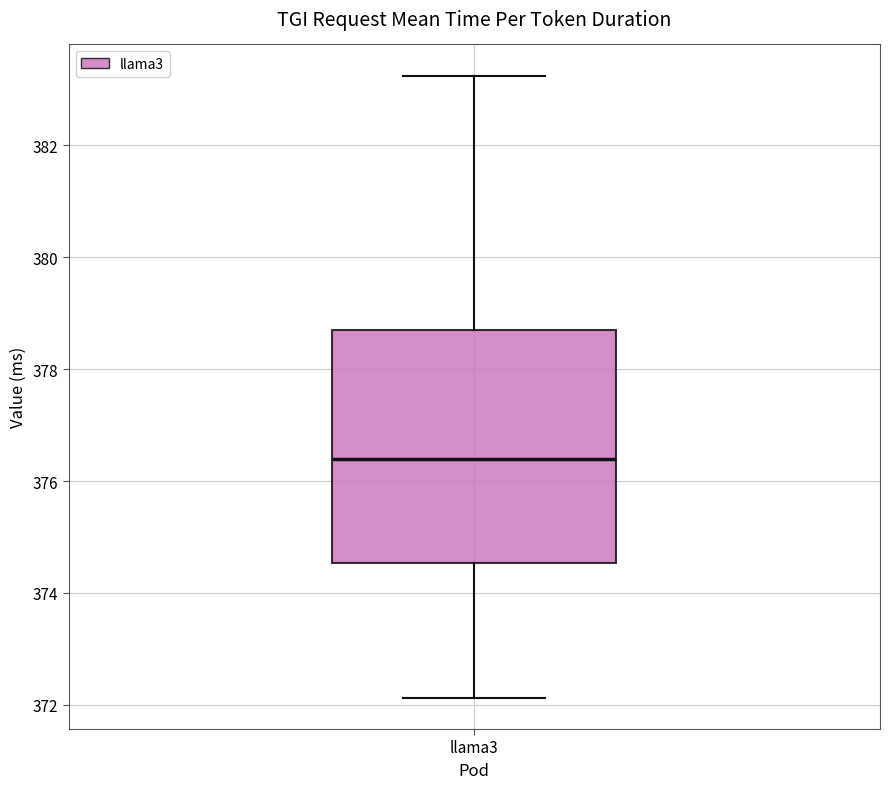

Transcribe this box plot: give where the median line is, the range the box spans, and where the two whiskers end, as read against the y-axis. The values are not printed on the chart, so give them approximately, as read against the axis.

median 376.4, box 374.6 to 378.8, whiskers 372.2 to 383.2